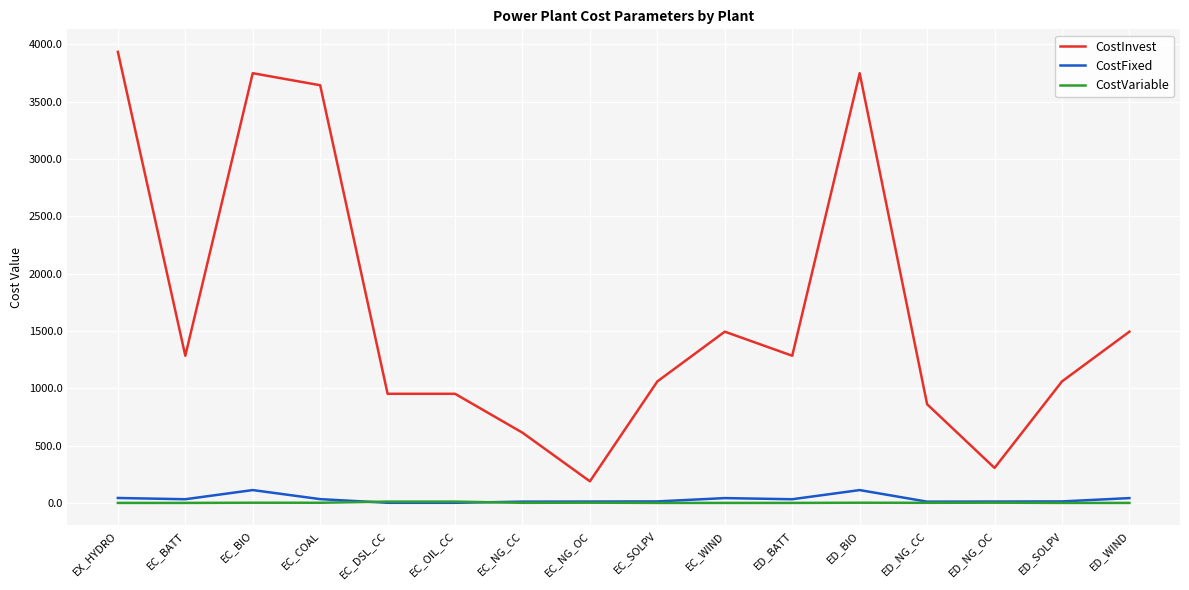

What is the maximum value for CostFixed?

112.0